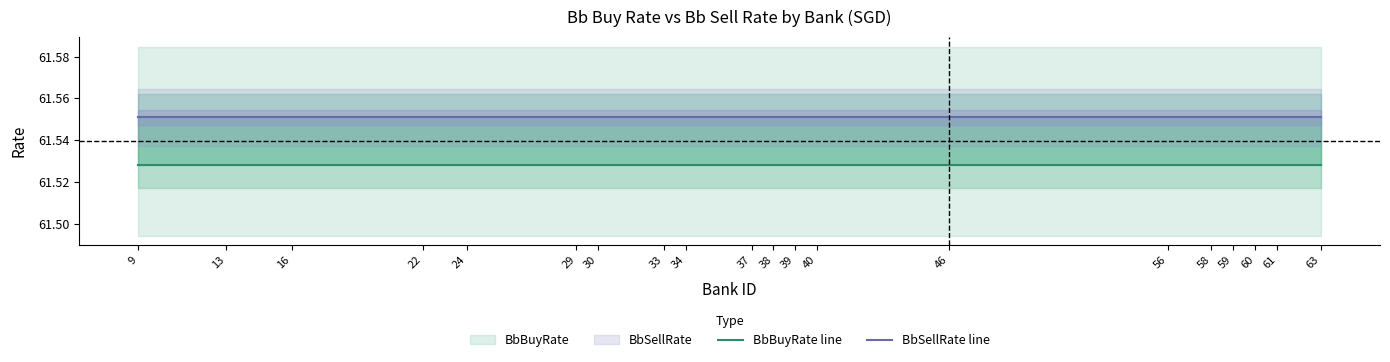

Reading right to left, what are all the values shown in this chart?

BbBuyRate line: 63=61.5	61=61.5	60=61.5	59=61.5	58=61.5	56=61.5	46=61.5	40=61.5	39=61.5	38=61.5	37=61.5	34=61.5	33=61.5	30=61.5	29=61.5	24=61.5	22=61.5	16=61.5	13=61.5	9=61.5
BbSellRate line: 63=61.6	61=61.6	60=61.6	59=61.6	58=61.6	56=61.6	46=61.6	40=61.6	39=61.6	38=61.6	37=61.6	34=61.6	33=61.6	30=61.6	29=61.6	24=61.6	22=61.6	16=61.6	13=61.6	9=61.6